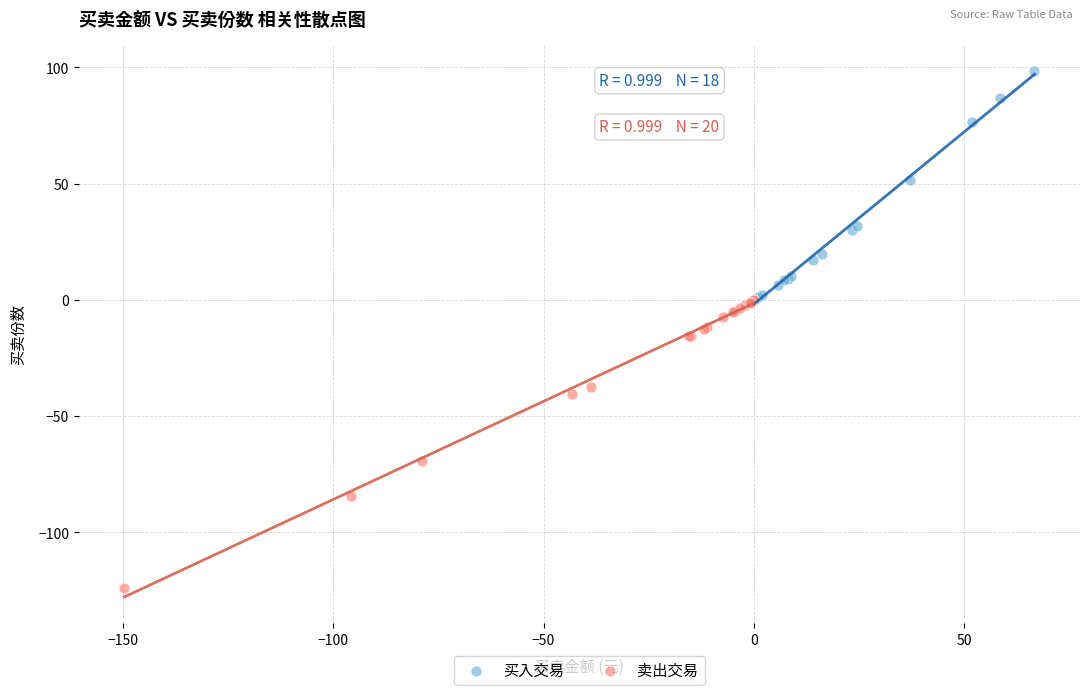

Which series contains the highest Y value?

买入交易